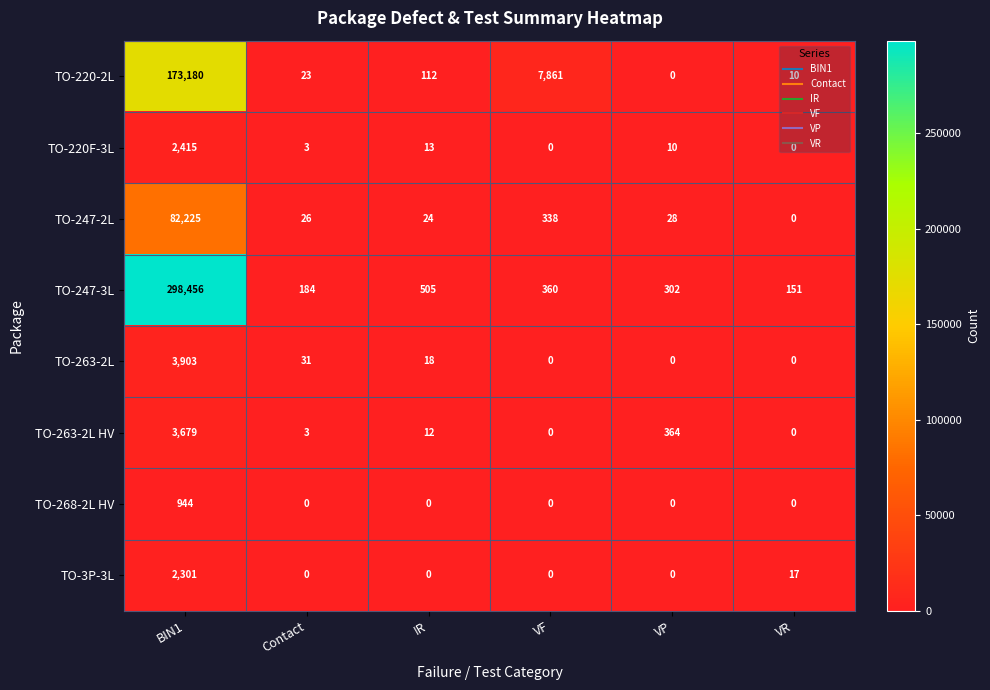

What is the sum of all TO-247-3L values?

299958